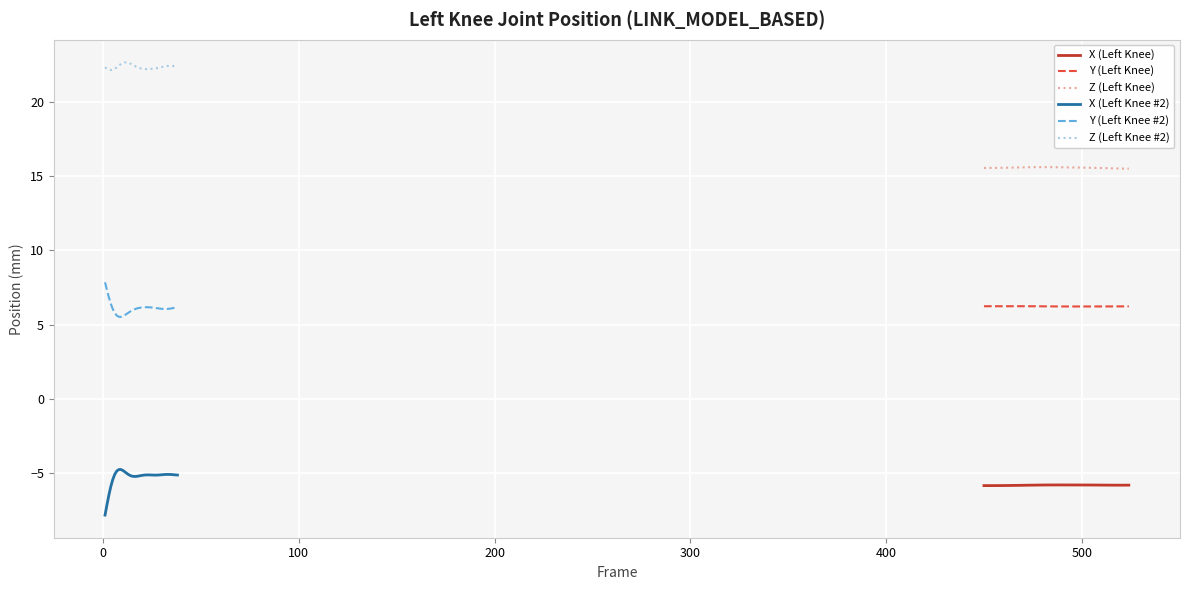

True or false: Y (Left Knee) and X (Left Knee #2) cross at least once.

False